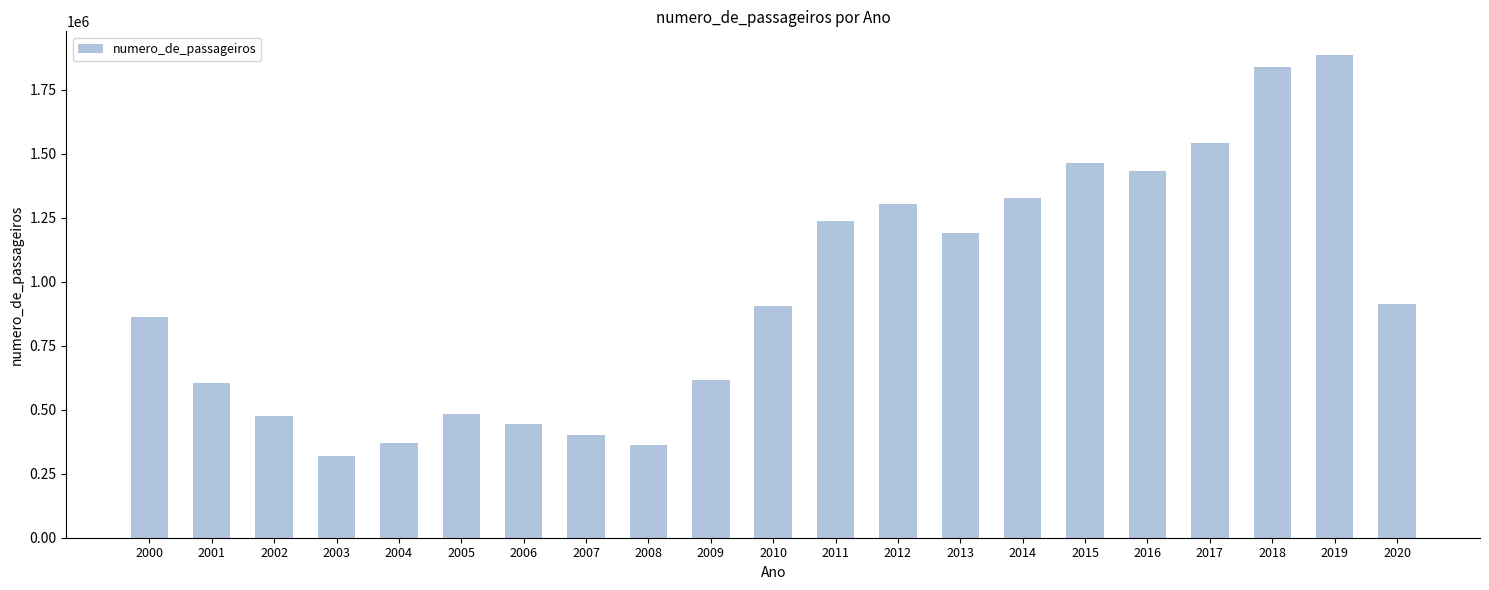

True or false: the data shows 132248 at 2009.

False